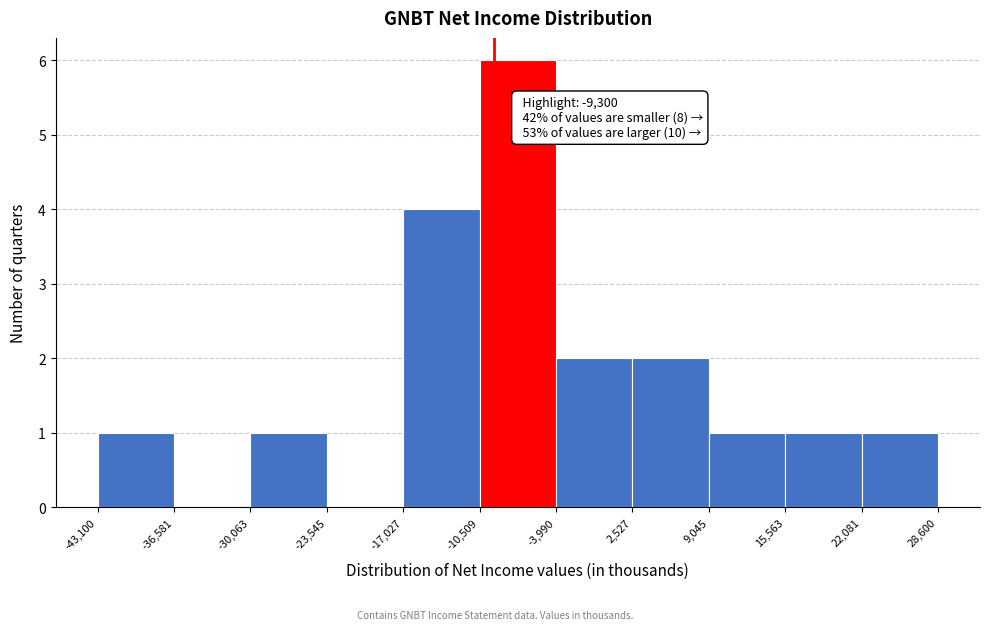

Over which range of the x-axis is the bar tallest?

-10,509 to -3,990